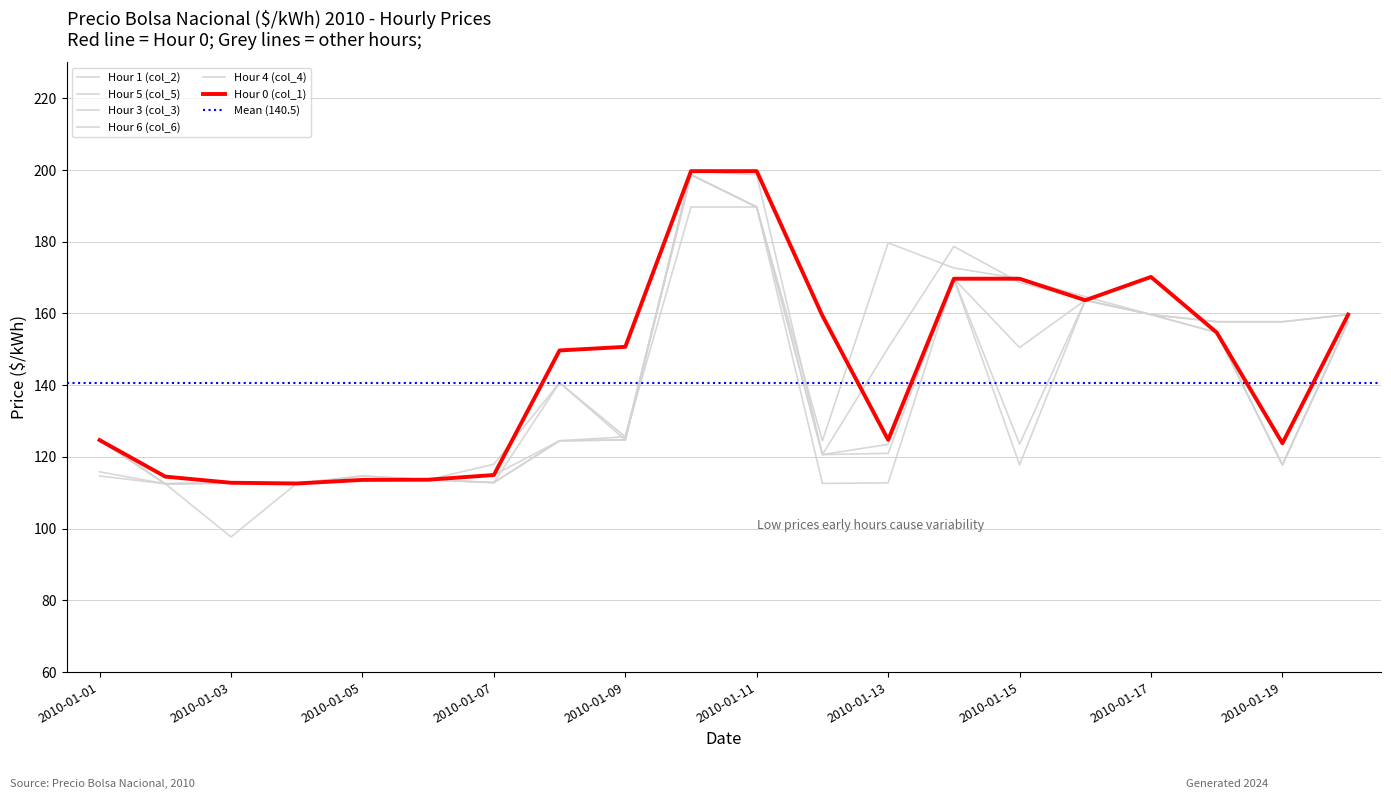

How many interior local peaks does the Hour 5 (col_5) series have?

4